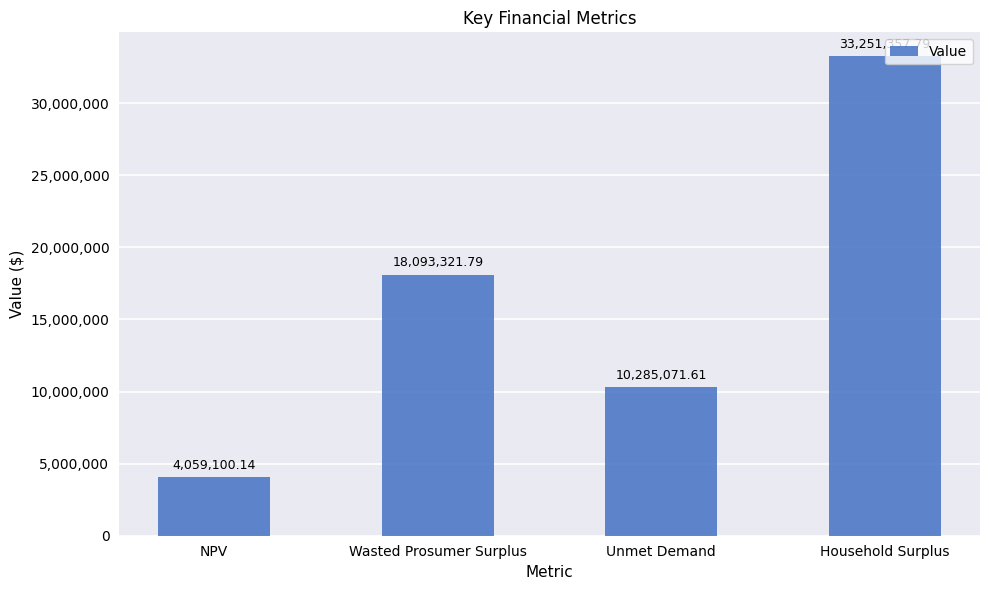

Is it true that the value at NPV is 1833941.1?

False